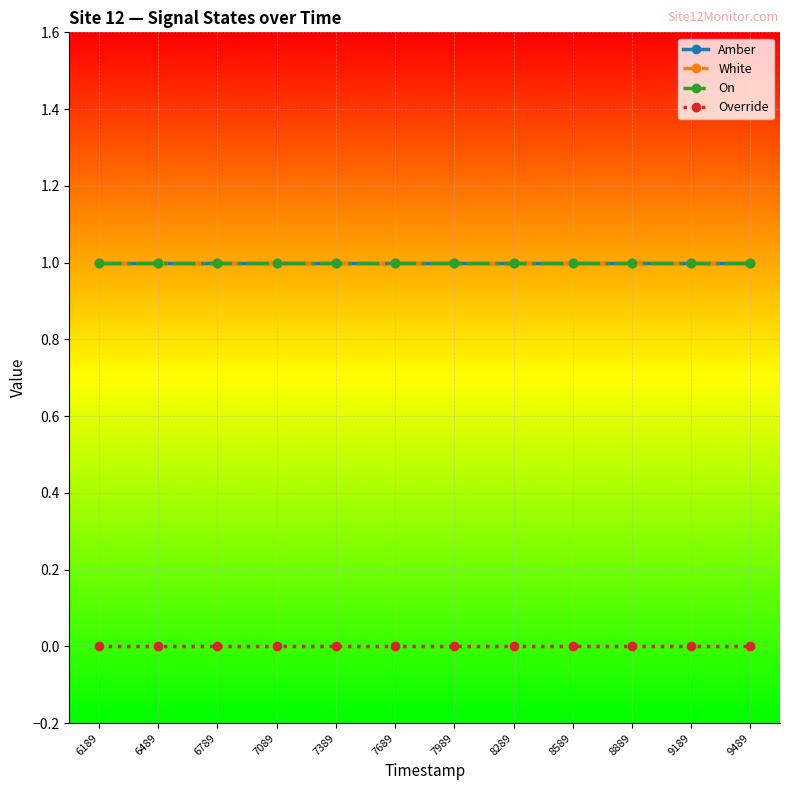

Is it true that White equals 1 at 7989?

True